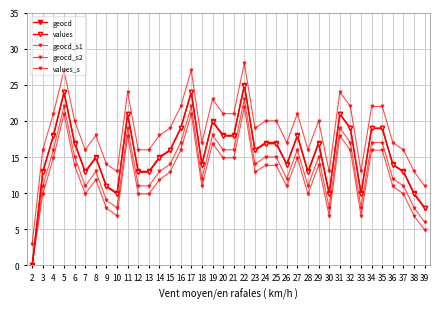

The geocd series shows 17.0 at 6. True or false?

True